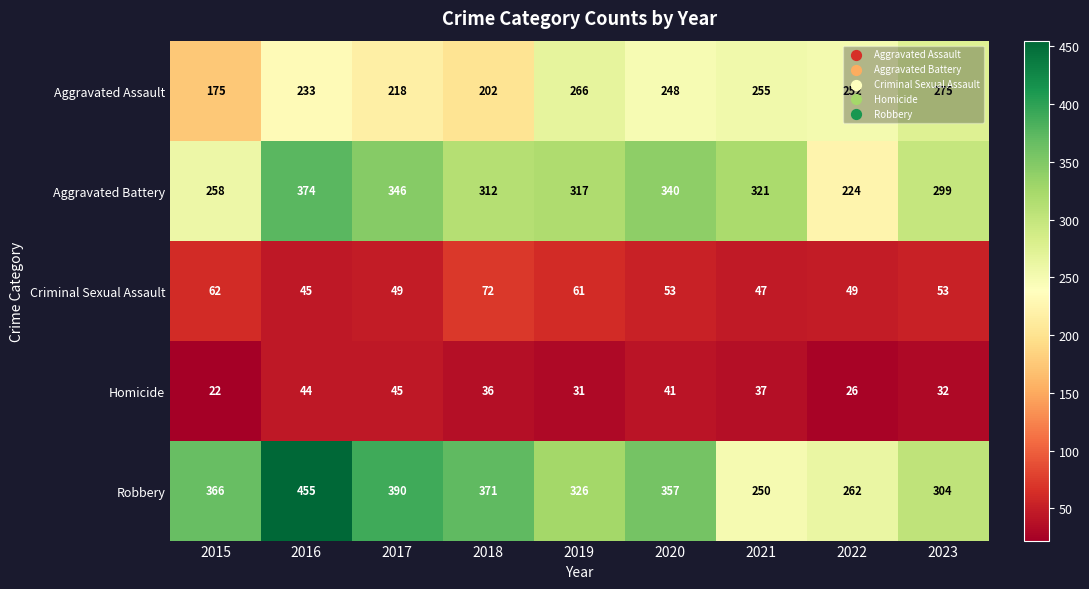

Which series has the largest range (max minus min)?

Robbery